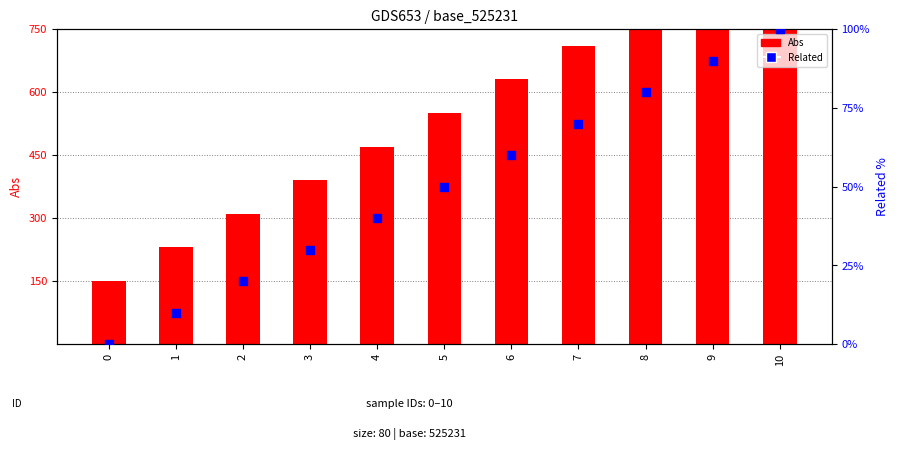

Which series has the largest total across all categories?

Abs